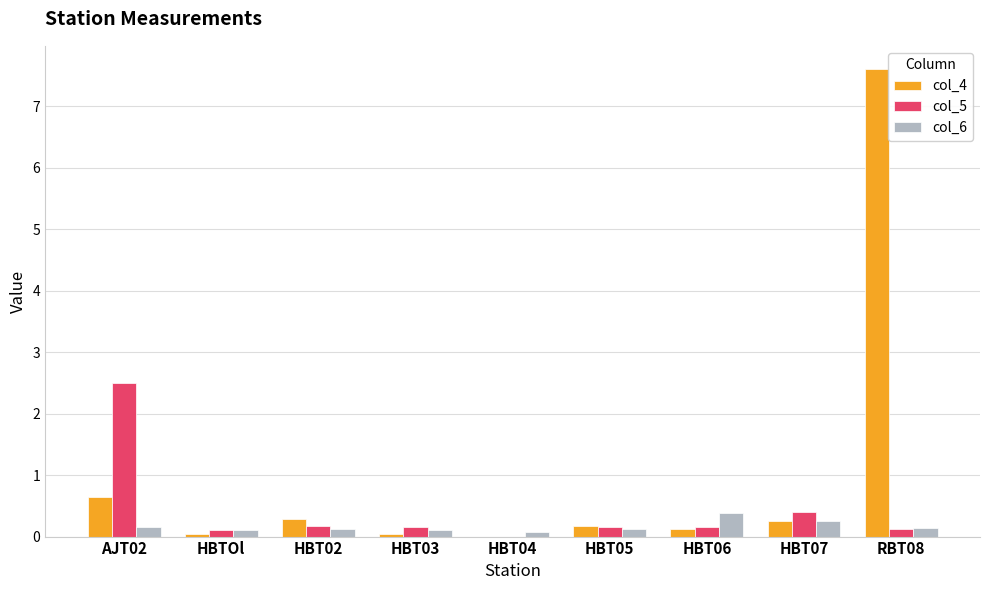

What are all the series names shown in the legend?

col_4, col_5, col_6